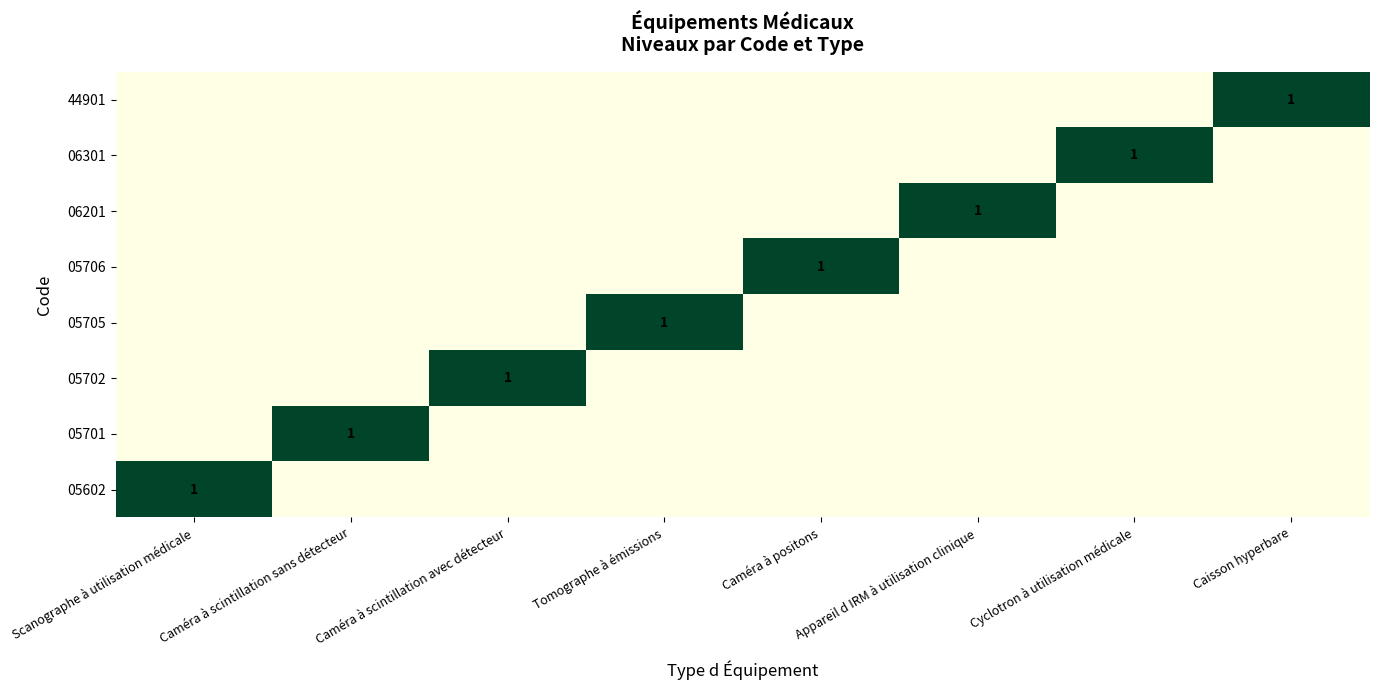

True or false: 05702 has a value of 2 at Caméra à scintillation avec détecteur.

False